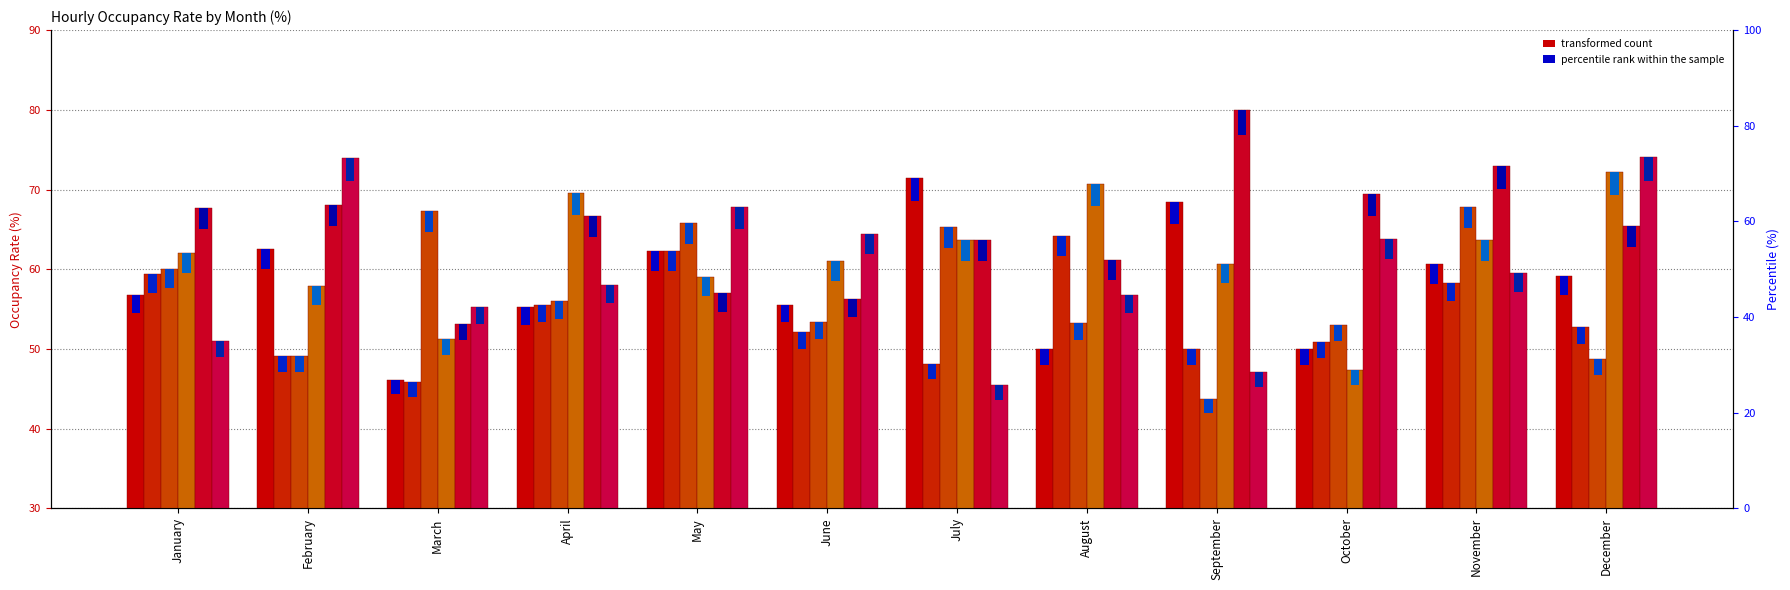

Reading left to right, transcribe all the data shown in this chart.

16:00:00: 56.8	62.5	46.1	55.3	62.3	55.6	71.4	50.0	68.4	50.0	60.6	59.1
17:00:00: 59.5	49.1	45.8	55.6	62.3	52.1	48.1	64.2	50.0	50.9	58.3	52.8
18:00:00: 60.0	49.1	67.3	56.0	65.8	53.3	65.3	53.2	43.8	53.1	67.9	48.7
19:00:00: 62.0	57.9	51.3	69.6	59.0	61.0	63.6	70.7	60.7	47.4	63.6	72.2
20:00:00: 67.7	68.1	53.2	66.7	57.0	56.2	63.6	61.1	80.0	69.5	72.9	65.4
21:00:00: 51.1	74.0	55.3	58.1	67.8	64.4	45.5	56.7	47.1	63.8	59.5	74.1